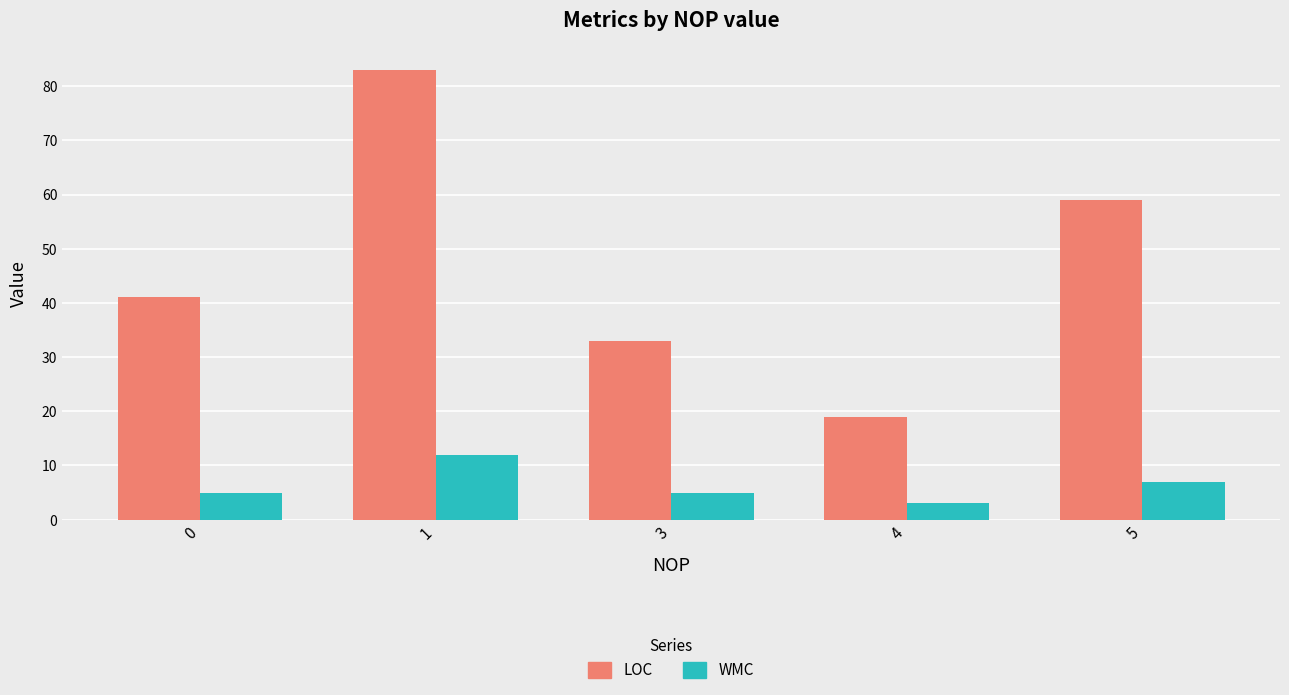

What is the average value of the LOC series?

47